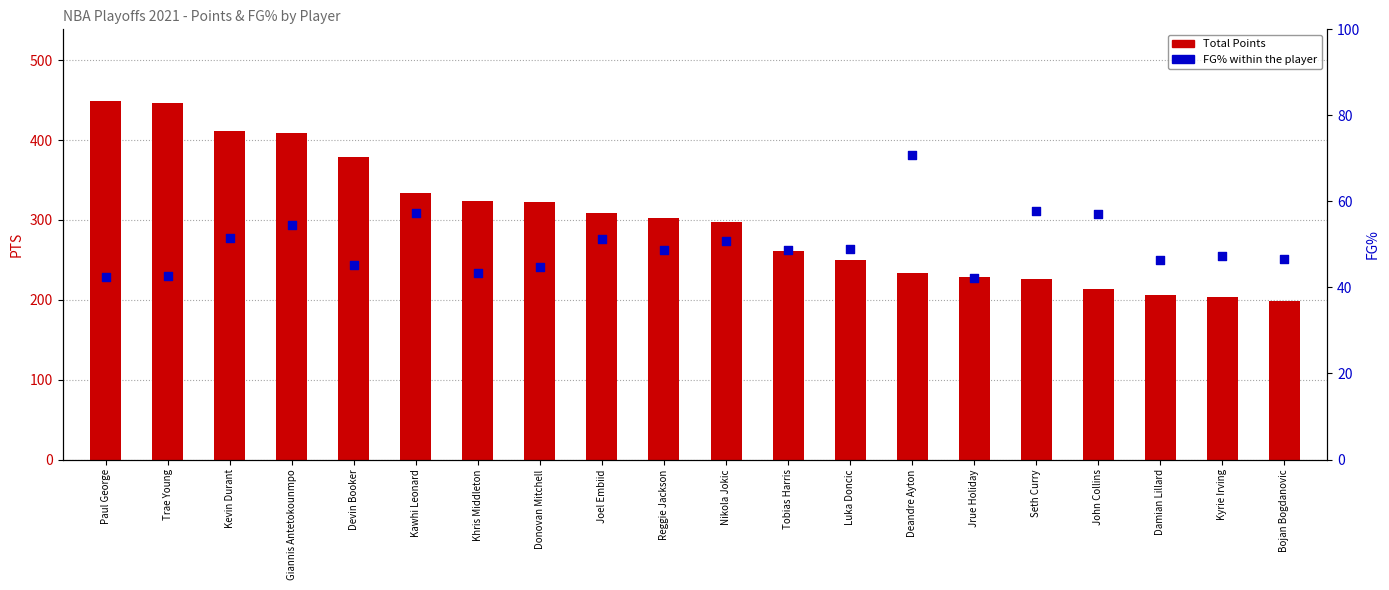

What are all the series names shown in the legend?

Total Points, FG%